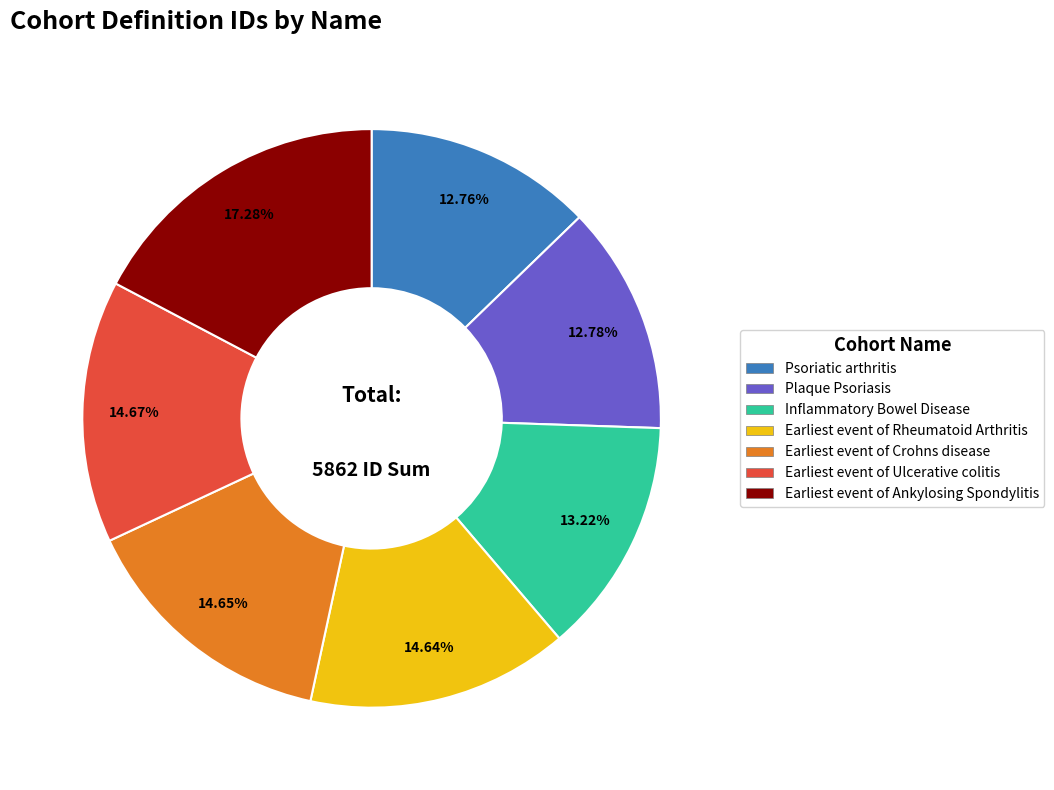

The Earliest event of Crohns disease slice represents 7% of the pie. True or false?

False